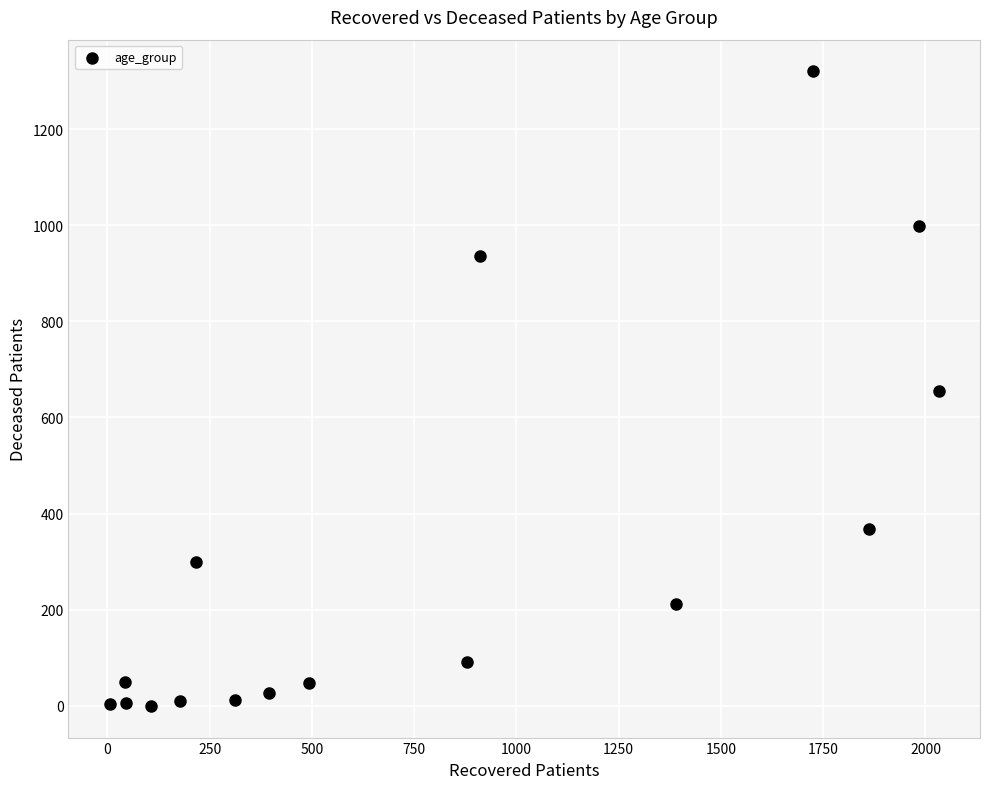

What is the range of Y values (max minus min)?

1320